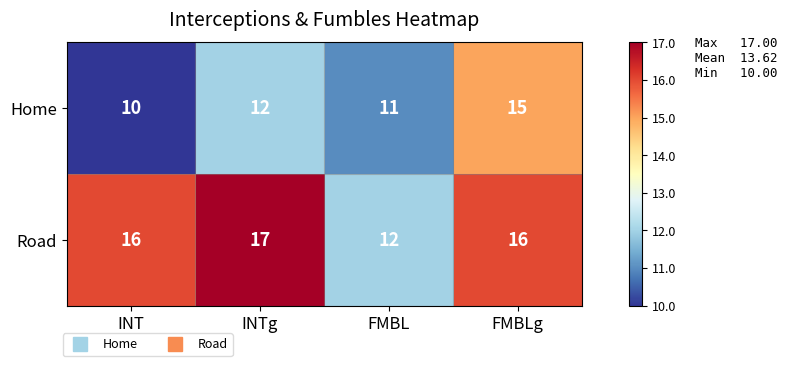

What value does the Home series have at INTg?

12